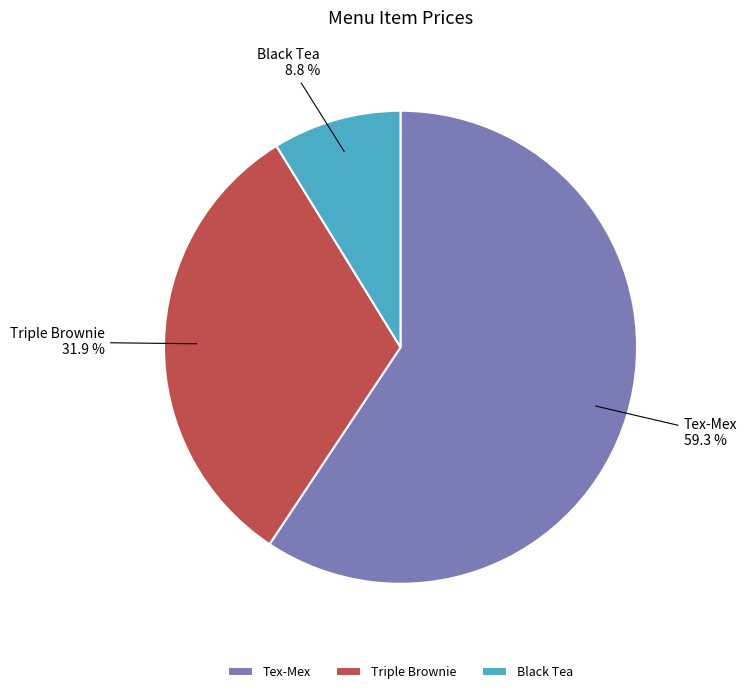

True or false: Tex-Mex accounts for 59% of the total.

True